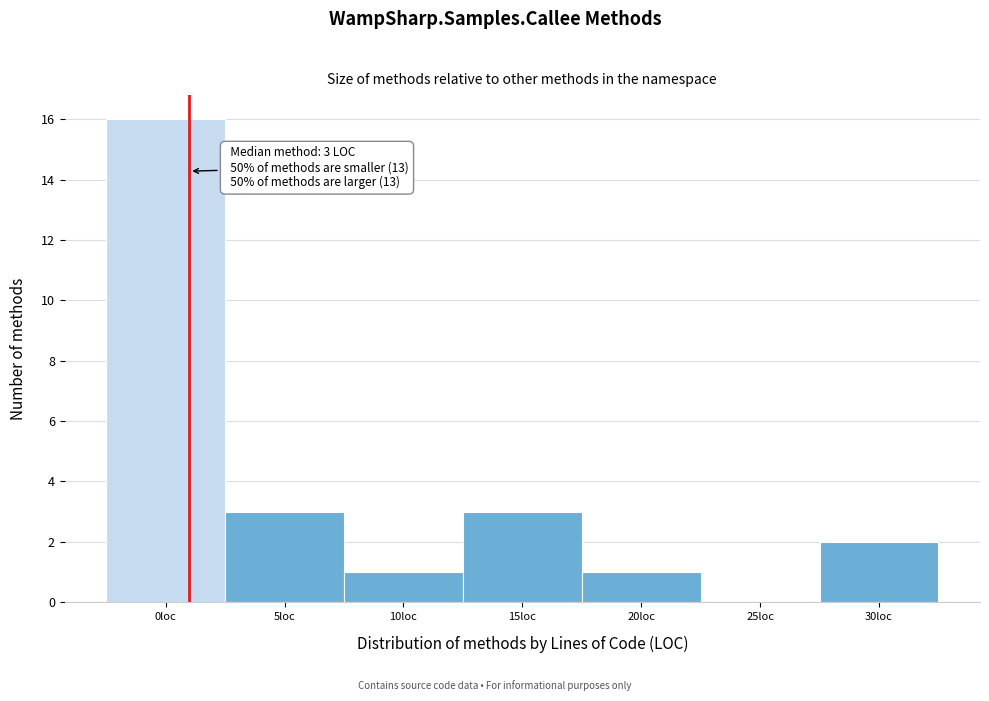

Reading left to right, extract all data points from this chart.

0loc=16	5loc=3	10loc=1	15loc=3	20loc=1	25loc=0	30loc=2